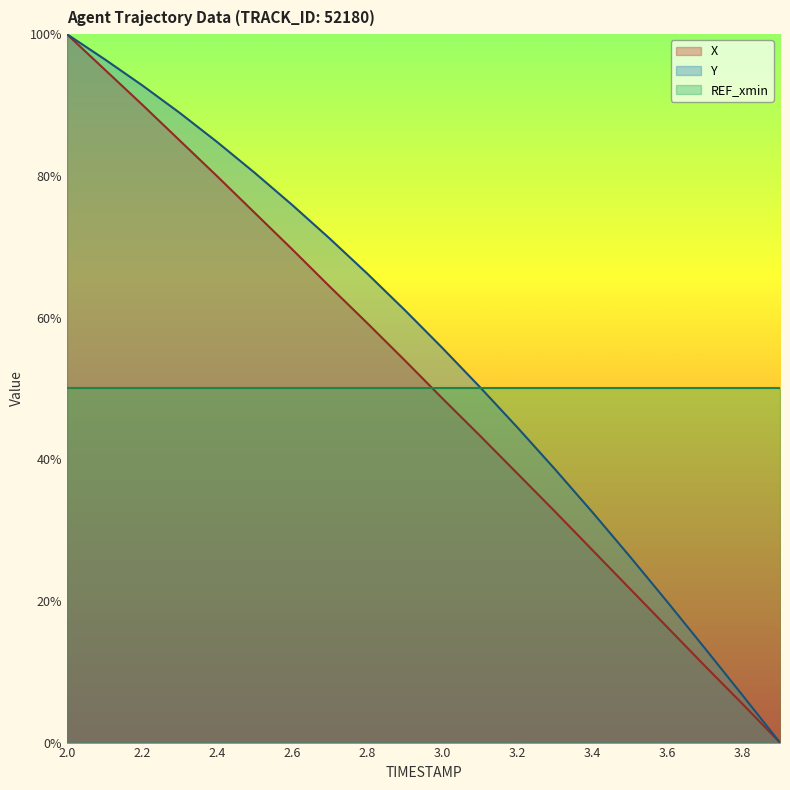

Does the chart have visible grid lines?

No